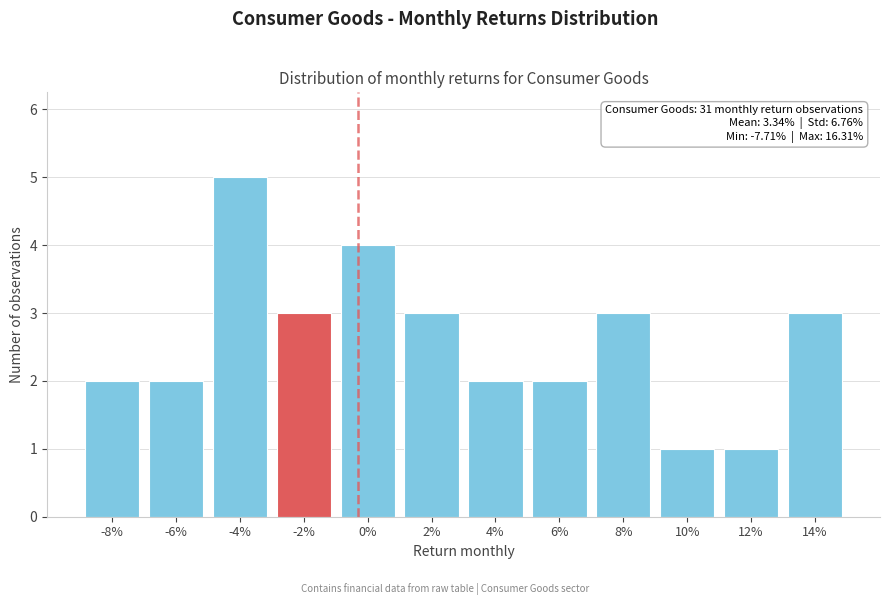

Reading right to left, transcribe all the data shown in this chart.

3	1	1	3	2	2	3	4	3	5	2	2